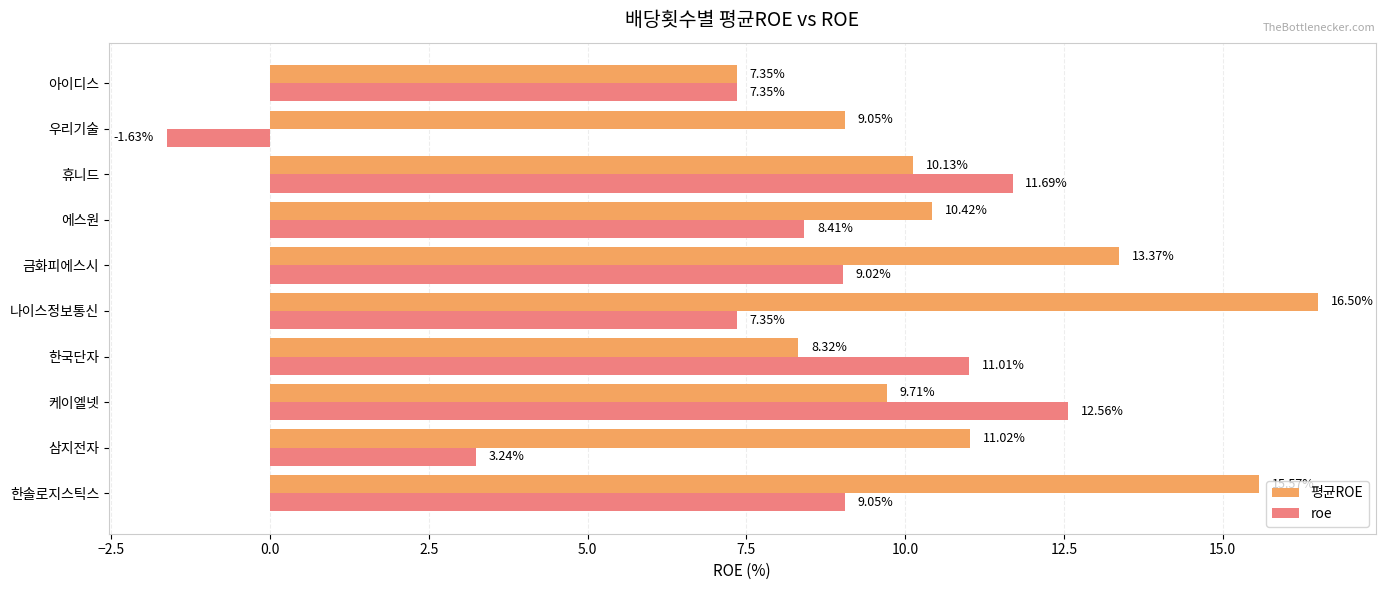

List the series in order of their peak value, highest first.

평균ROE, roe